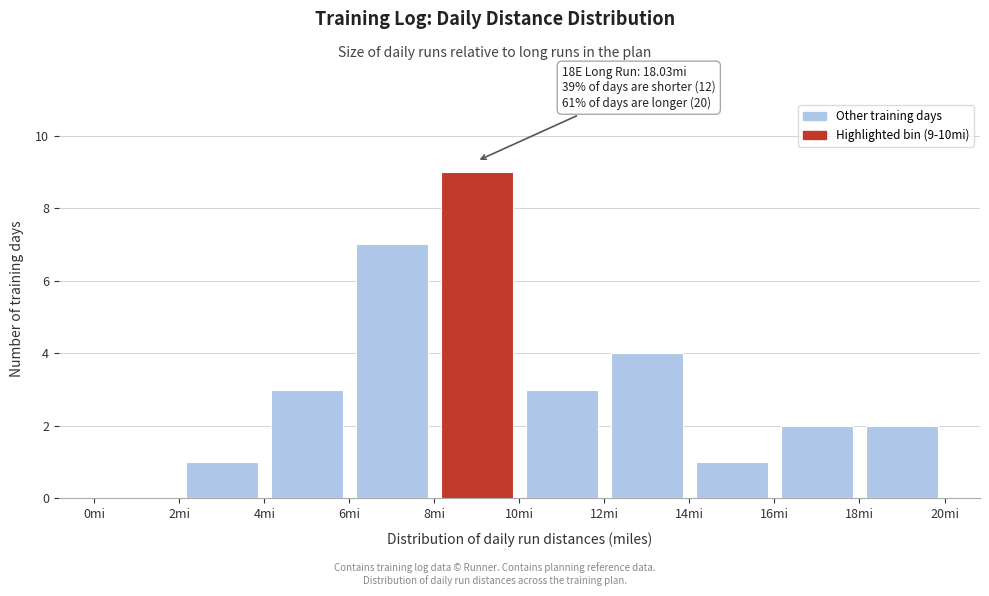

Which range on the x-axis has the tallest bar?

8 to 10